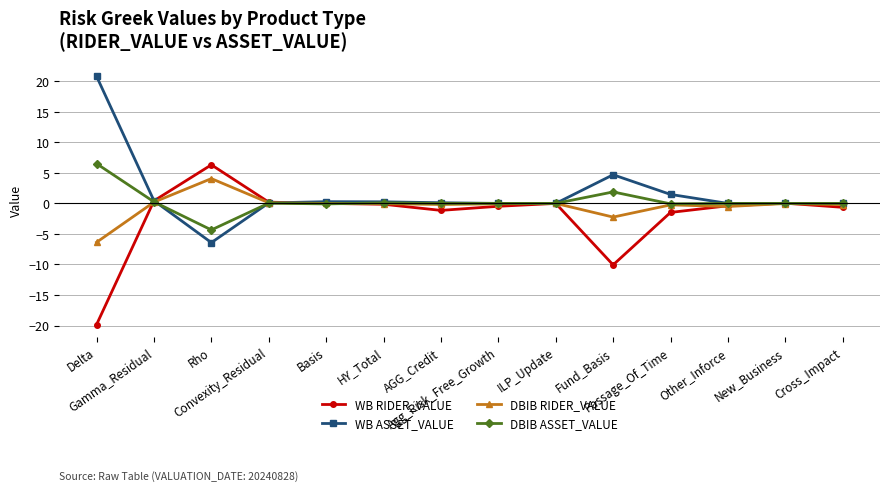

True or false: DBIB RIDER_VALUE has a value of 6.5 at Basis.

False